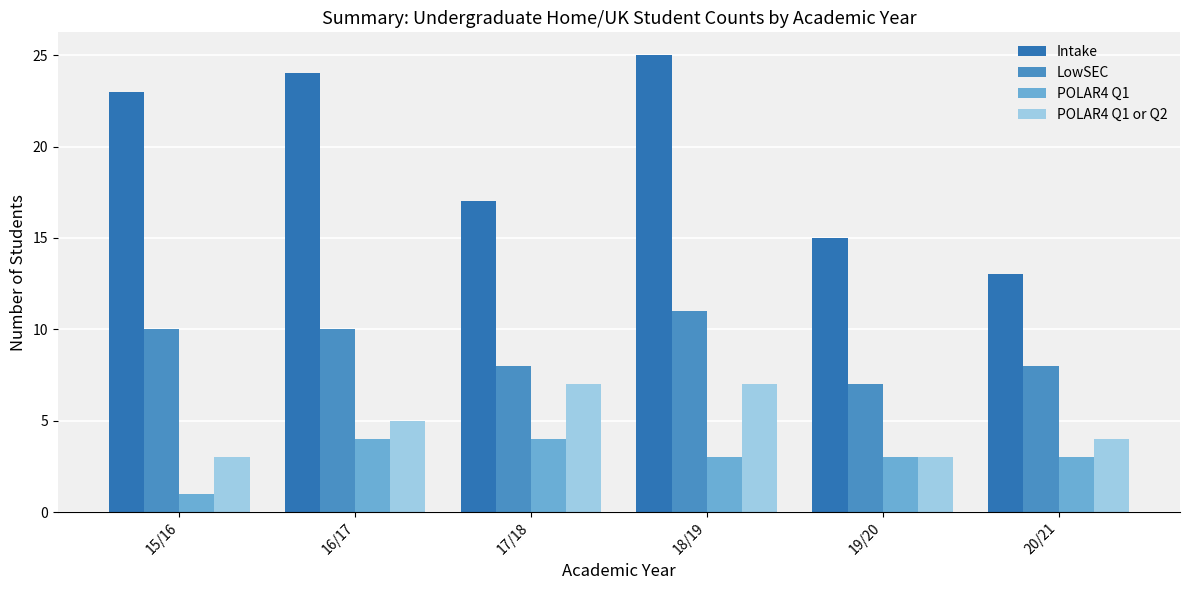

Which series has the widest spread of values?

Intake